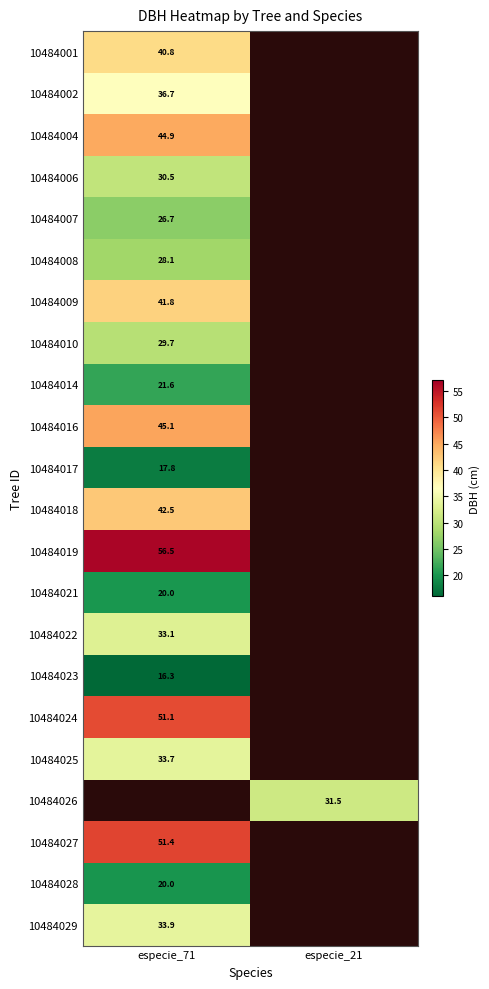

Between especie_21 and especie_71, which is larger?

especie_71